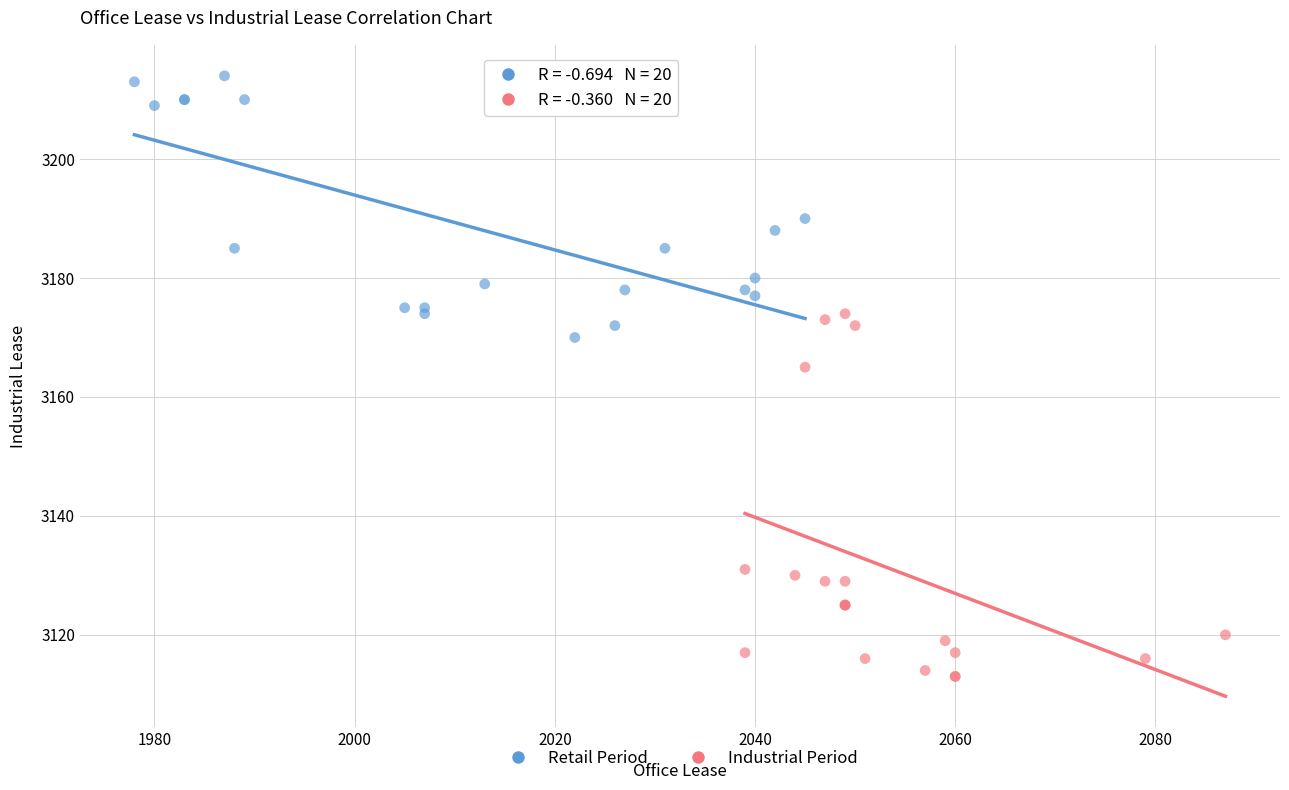

Which series has the widest spread of Y values?

Industrial Period